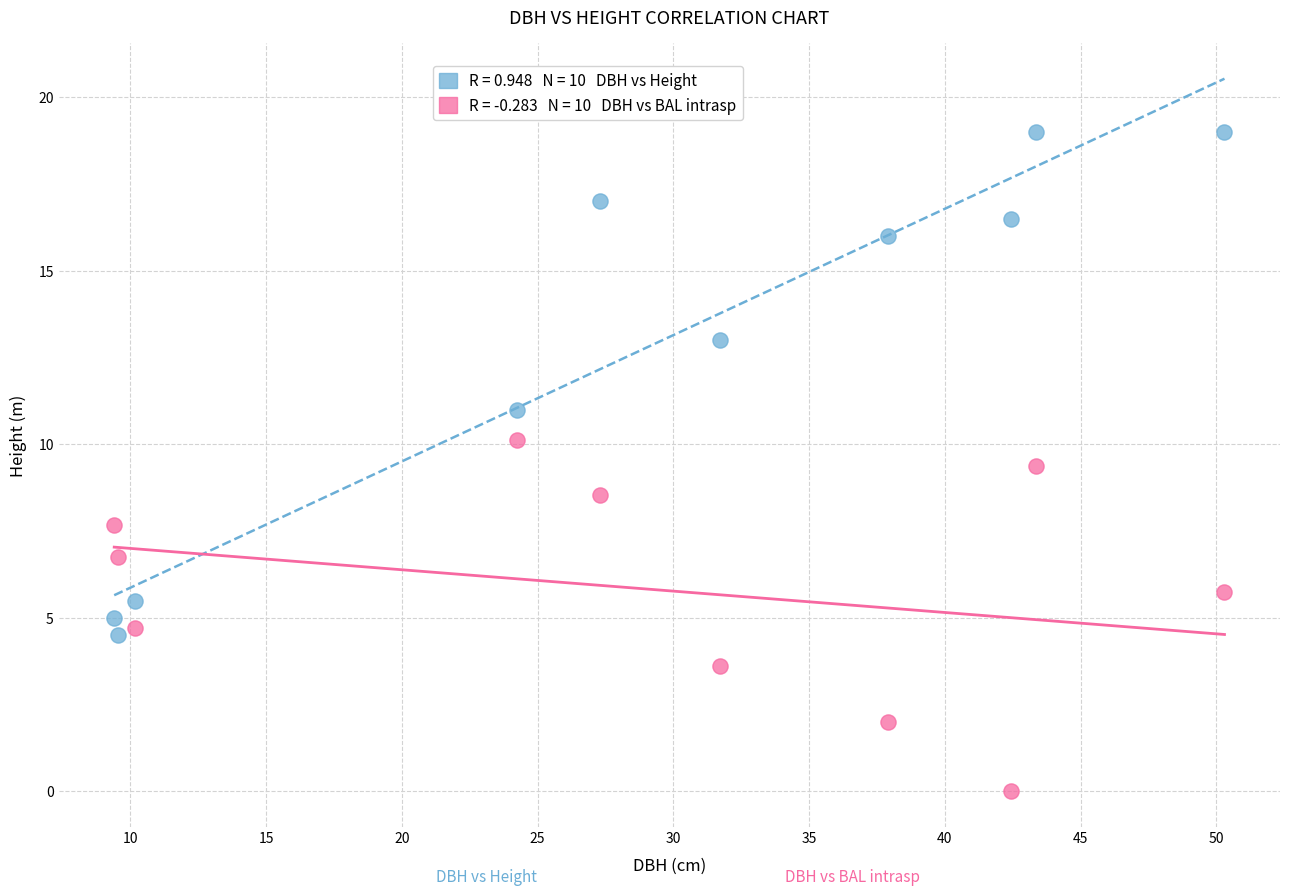

Across all data points, what is the range of X values (max minus min)?

40.9